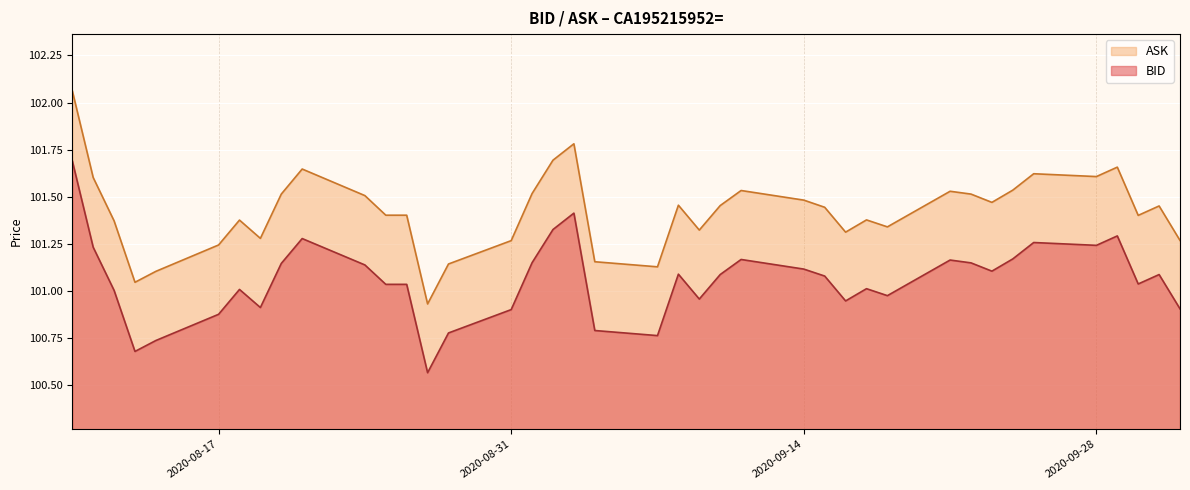

What is the difference between the highest and lowest values at 2020-09-03?

0.4